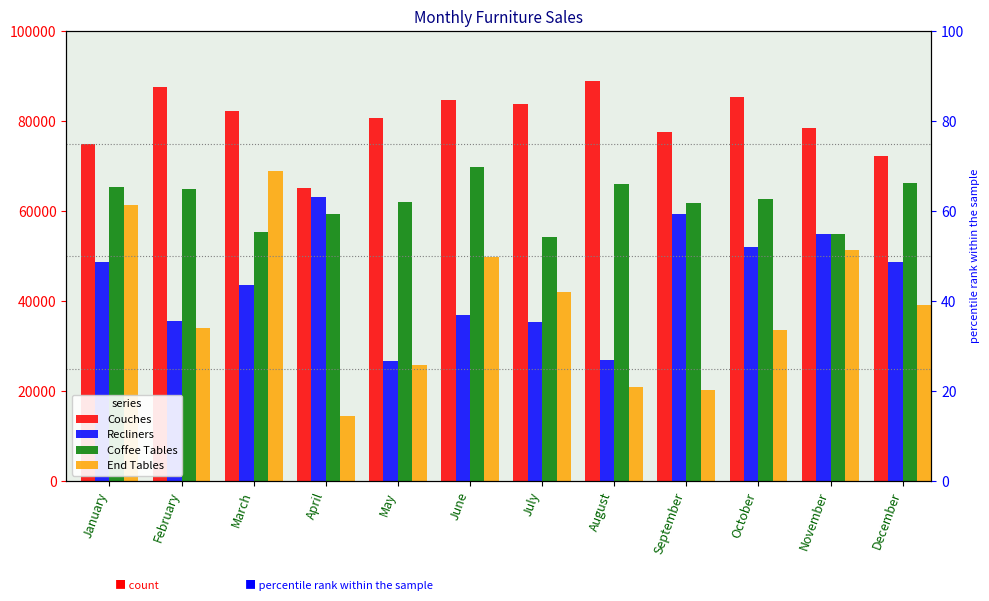

What is the value of the Coffee Tables bar at the 3rd from the left?

55445